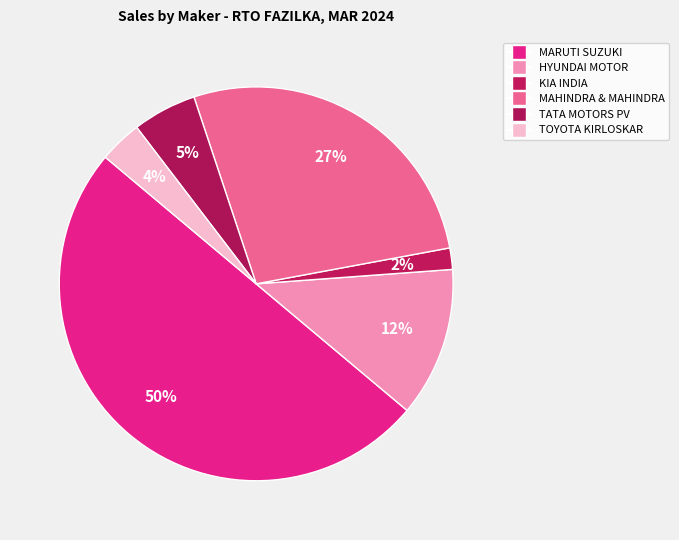

How many slices are in this pie chart?

6